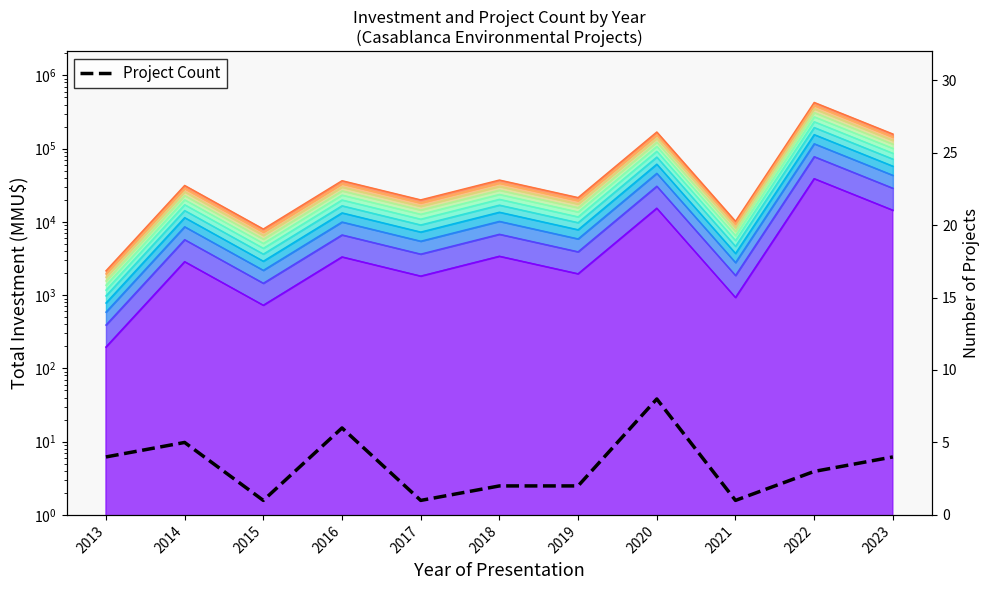

What is the average value?

3